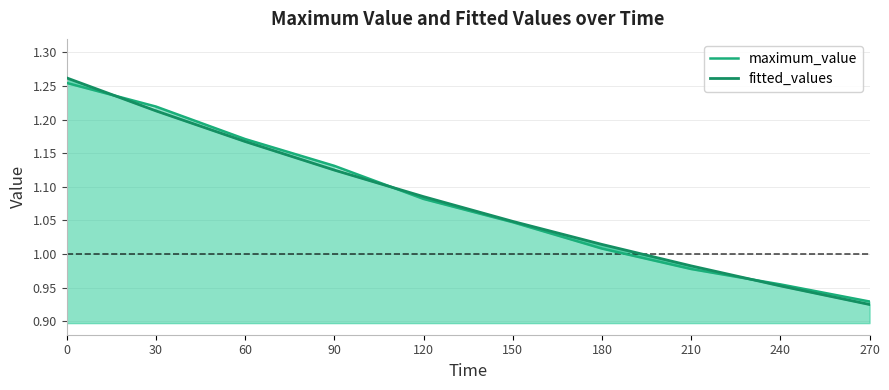

Read the maximum_value value at 60.

1.2